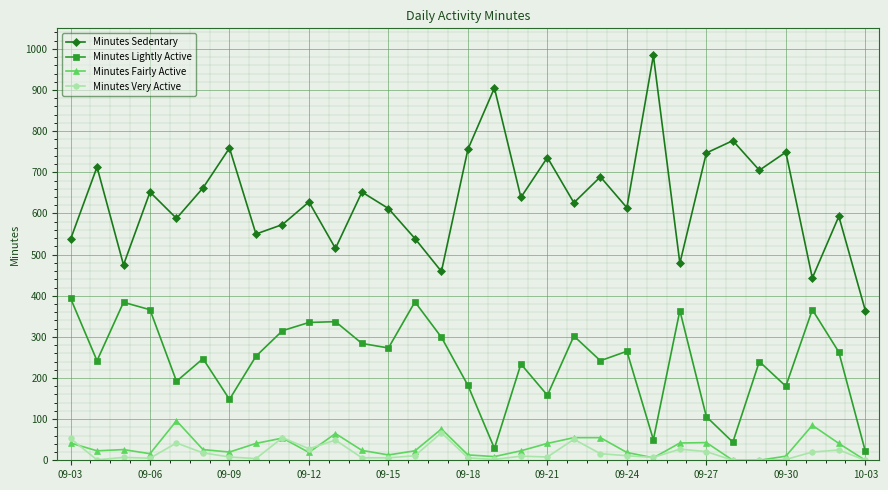

Count the number of data series in this chart.

4